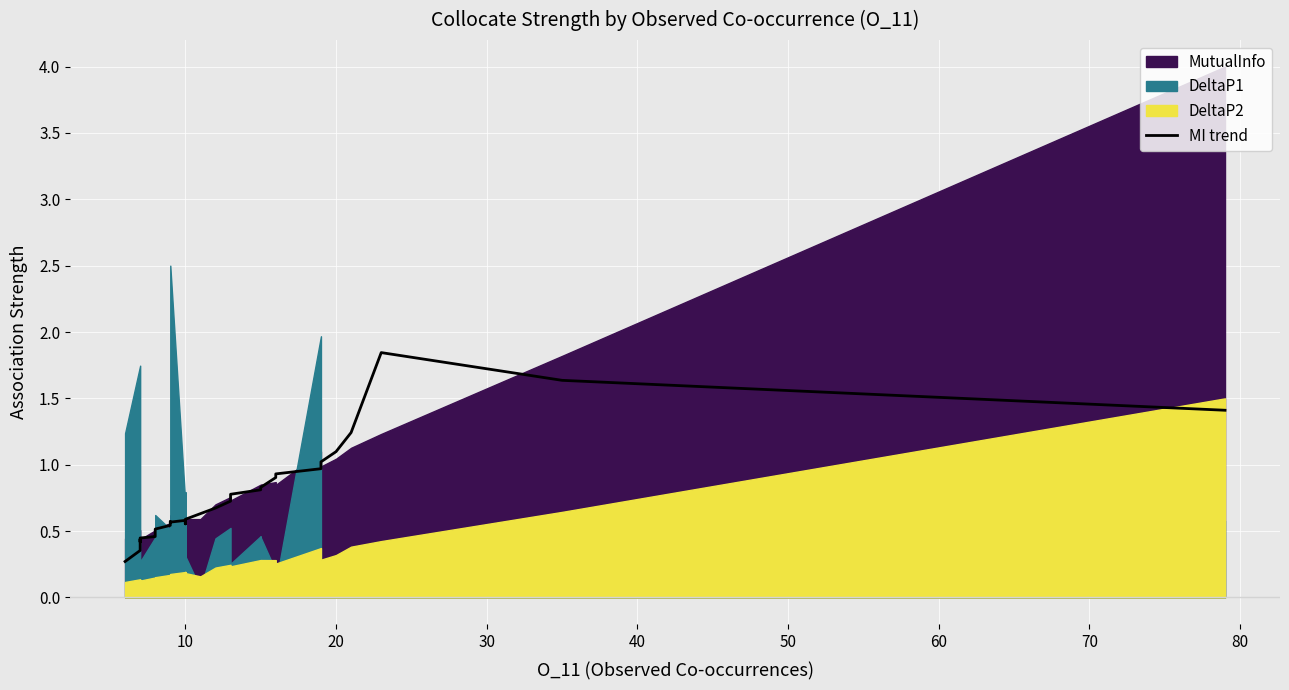

What is the difference between the second highest and second lowest values?

1.3